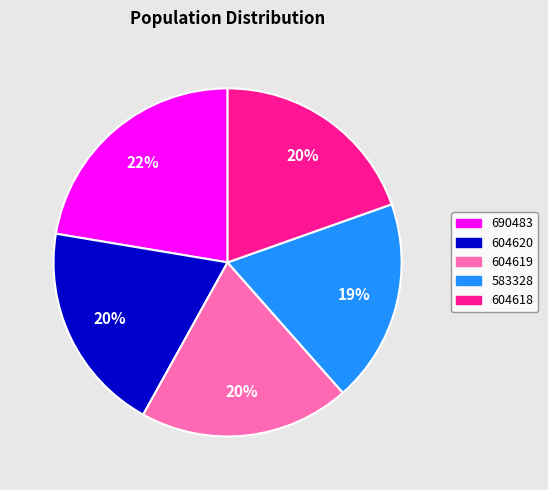

True or false: 604620 accounts for 25% of the total.

False